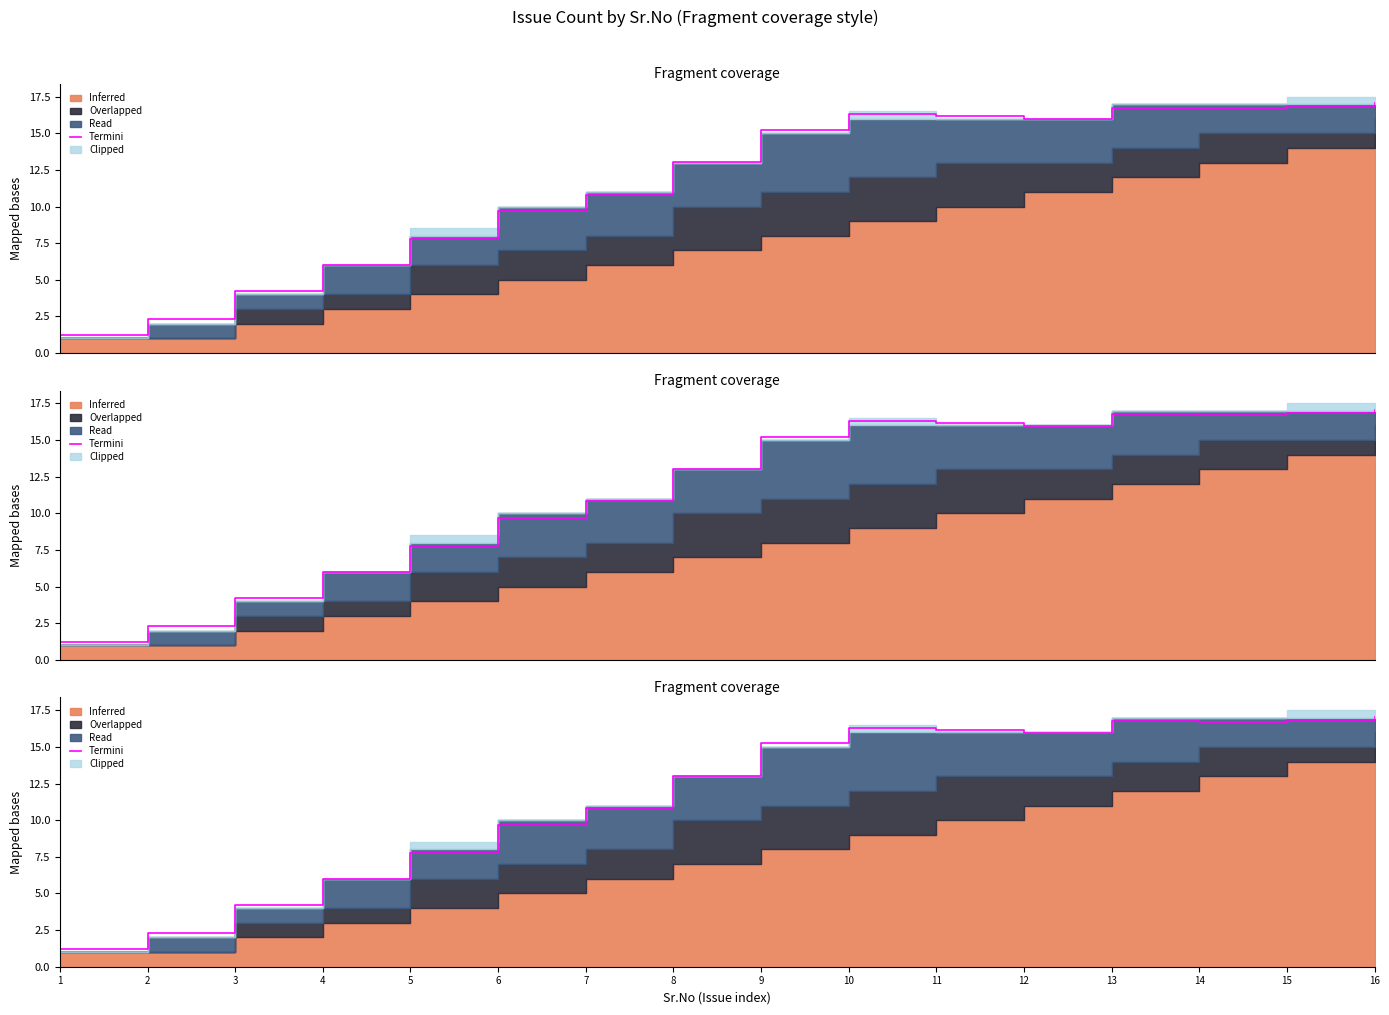

What is the average value?

11.6